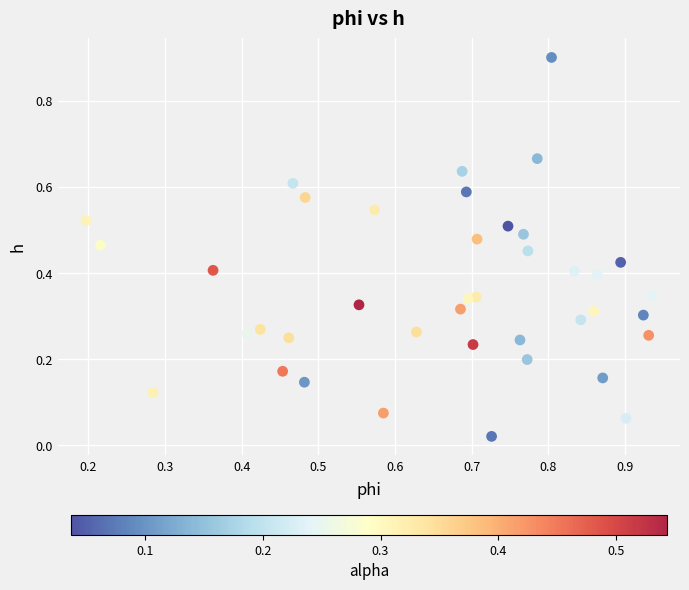

What is the range of Y values (max minus min)?

0.9